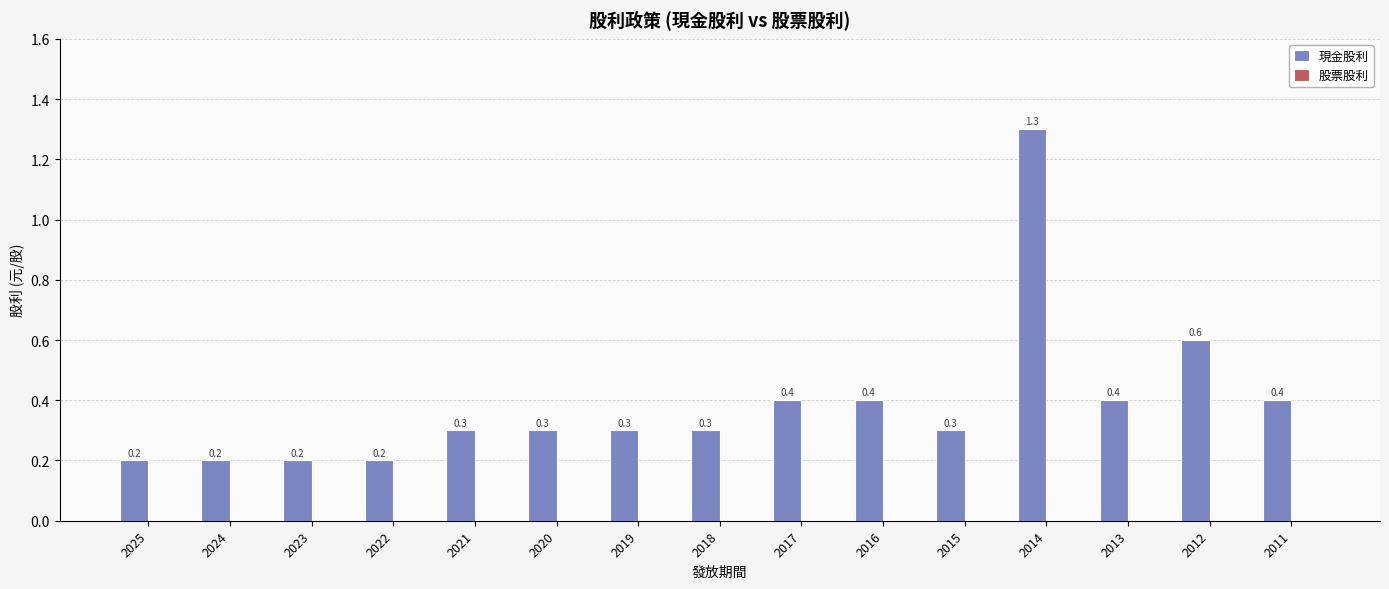

What value does the data have at 2019?

0.3